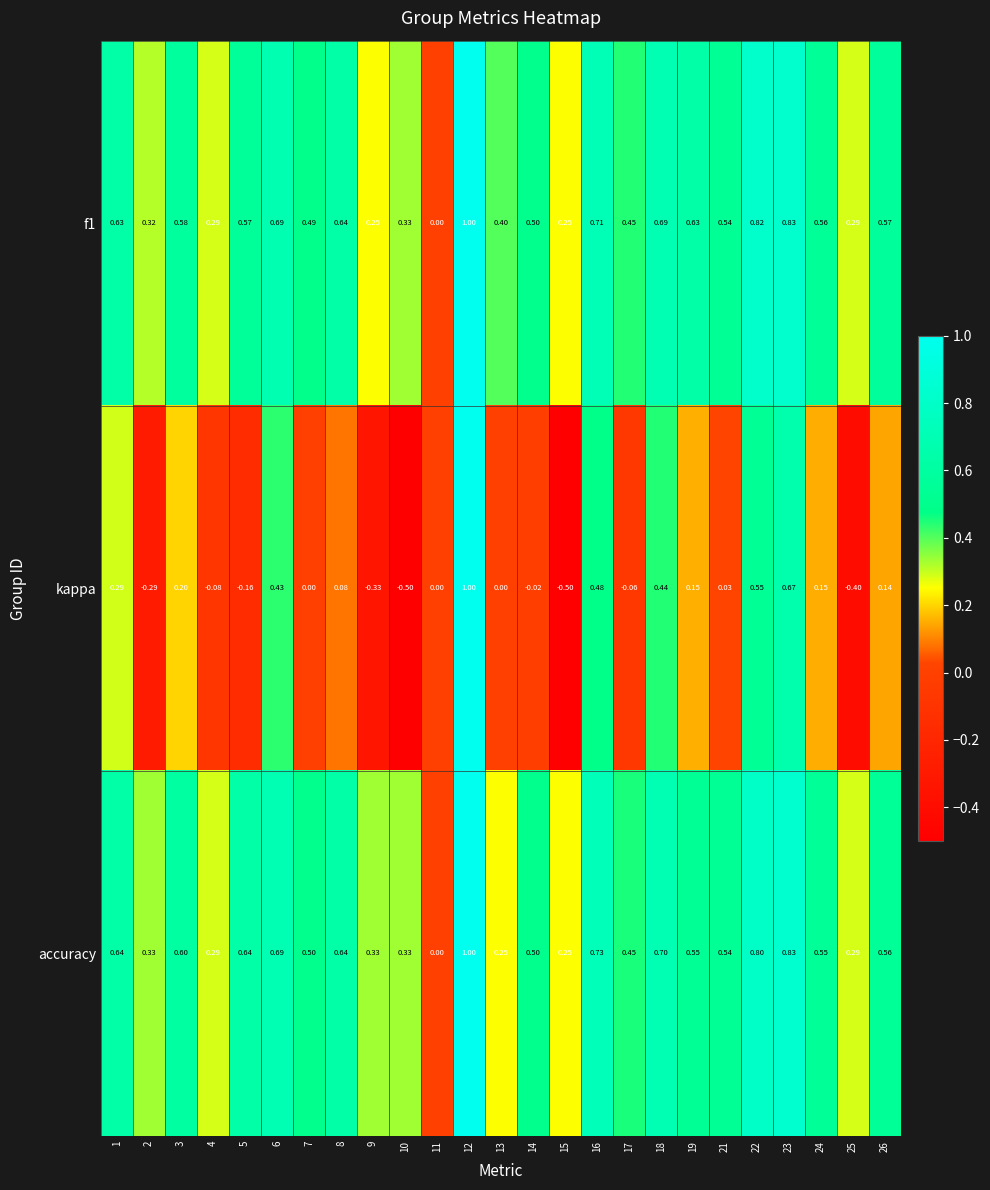

Which series has the largest total across all categories?

f1